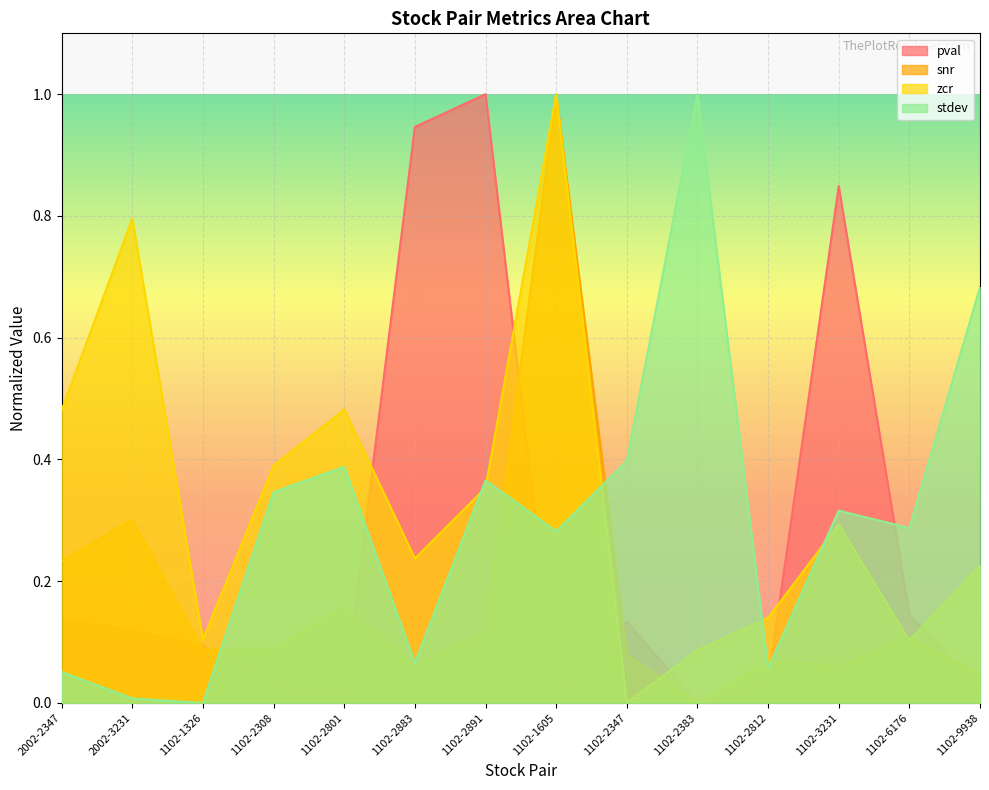

What value does the zcr series have at 1102-2383?

0.1